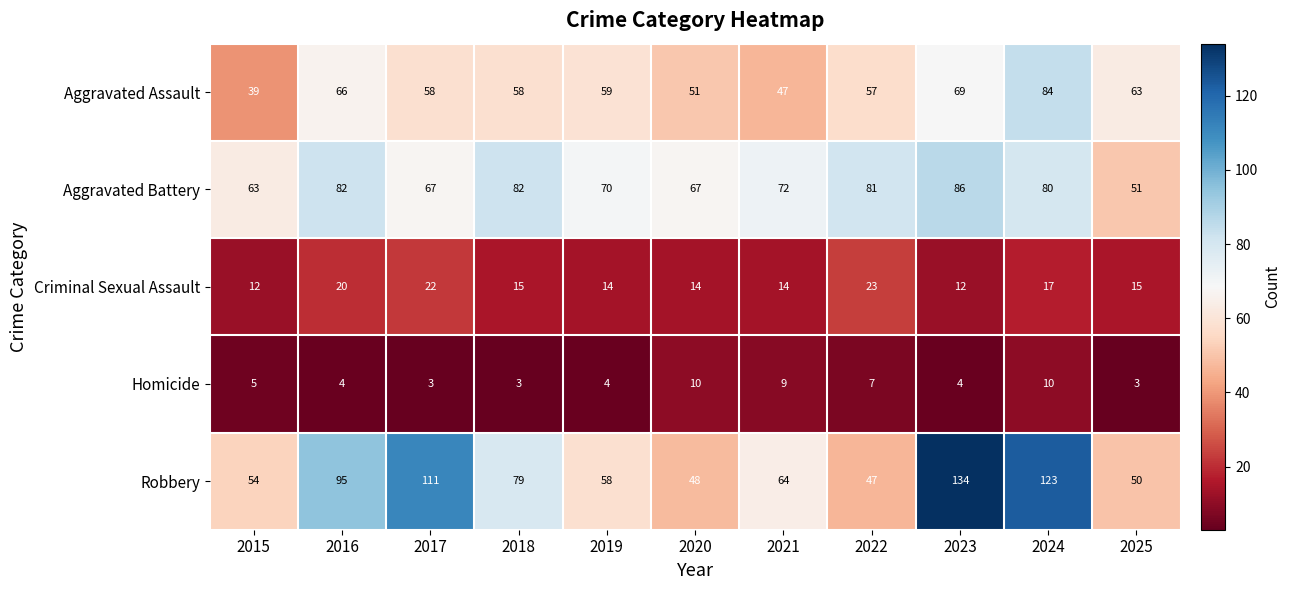

At which category is the sum across all series the highest?

2024